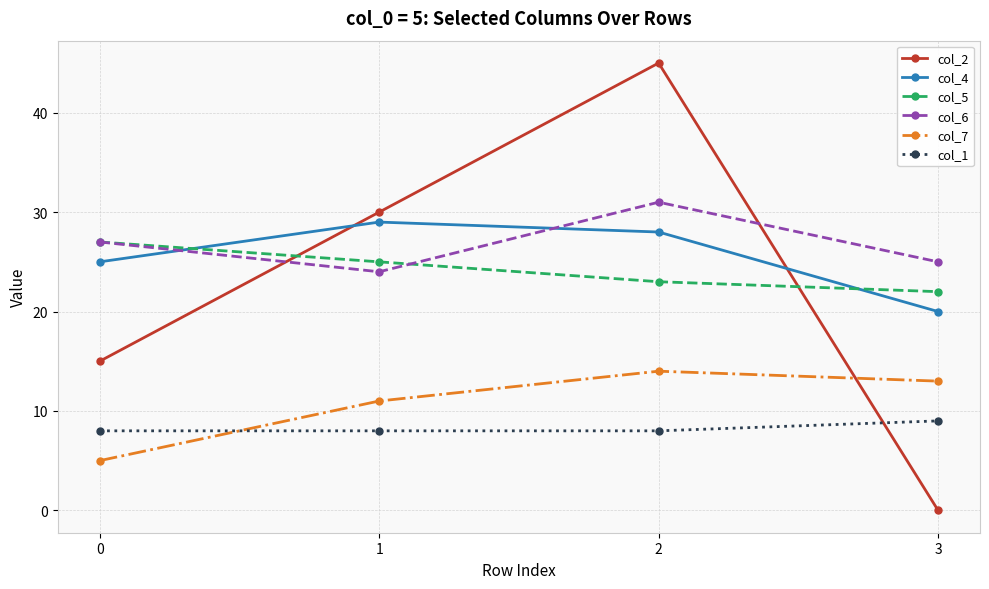

Which category has the highest value across all series?

2